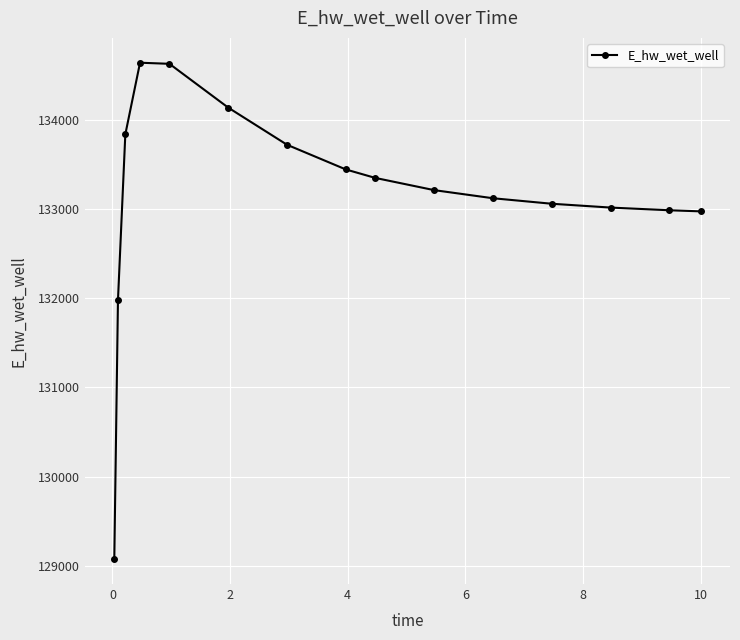

What is the sum of all values?

1997172.2